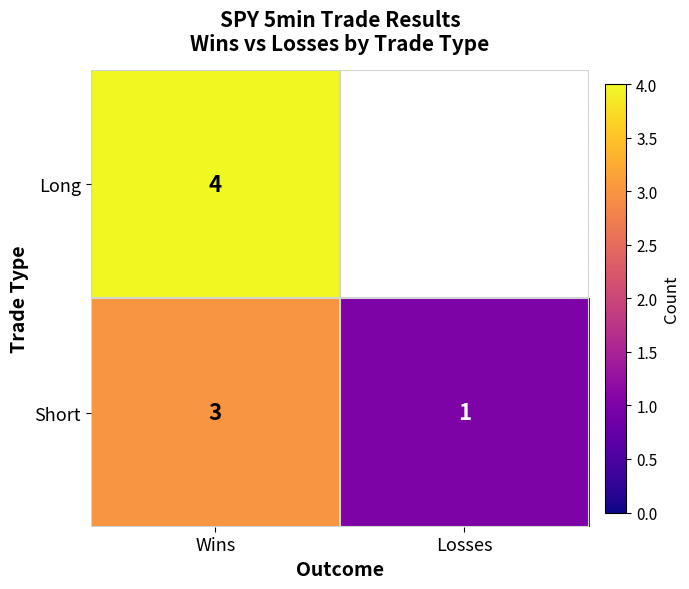

The Short series shows 0.6 at Losses. True or false?

False